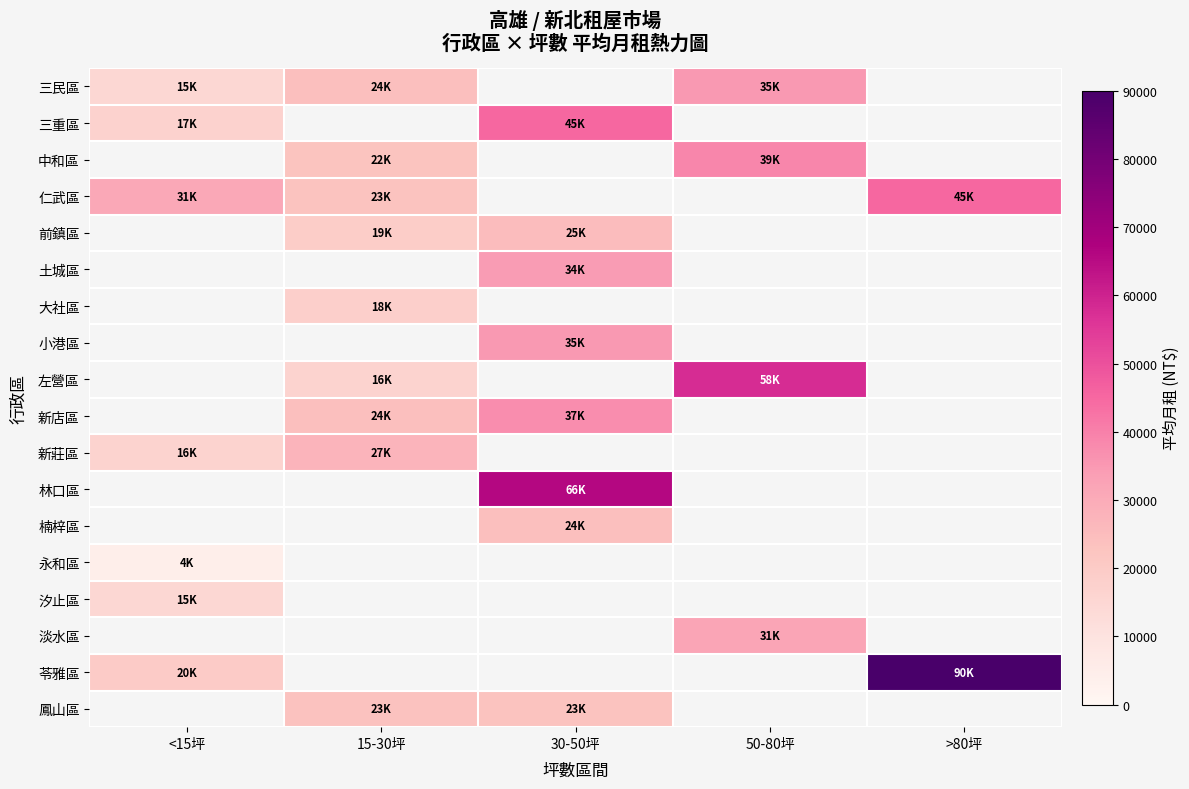

What is the highest value of the 汐止區 series?

15000.0